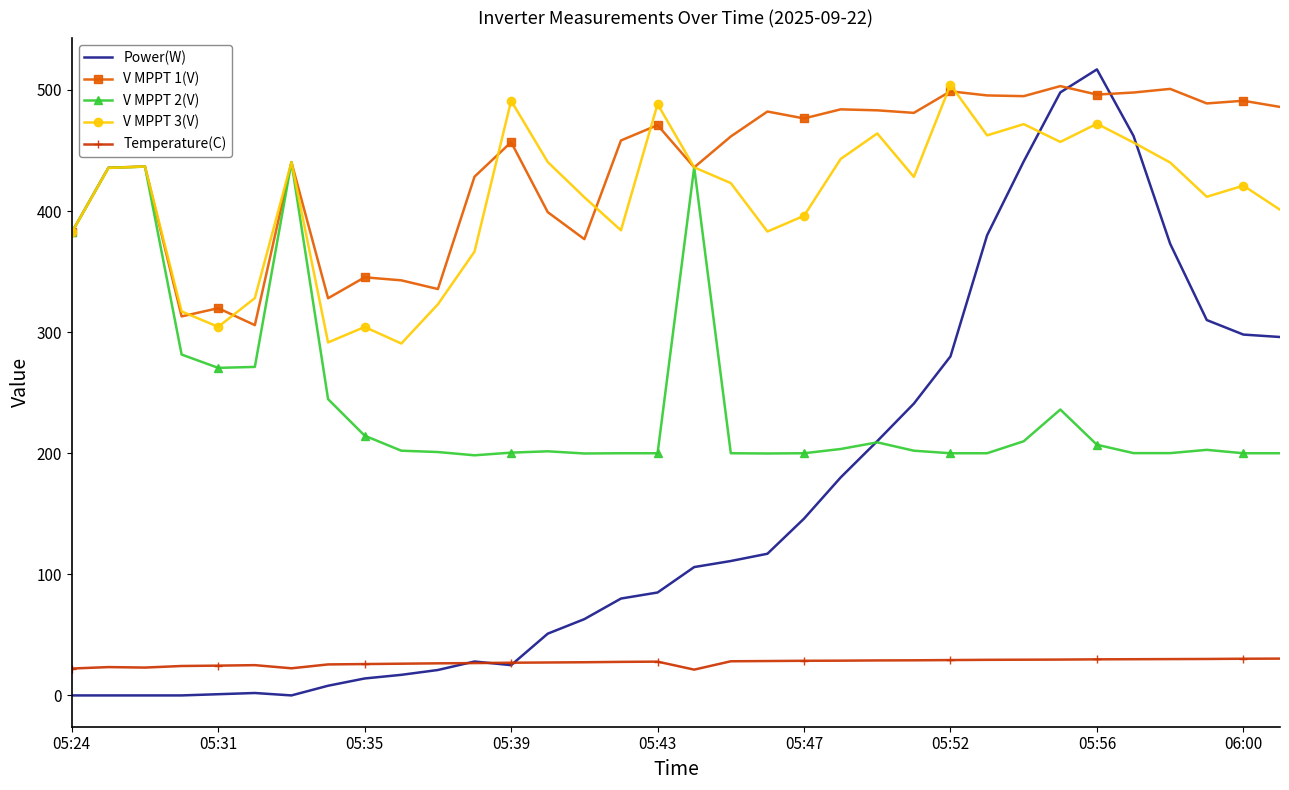

True or false: V MPPT 1(V) and Temperature(C) cross at least once.

False